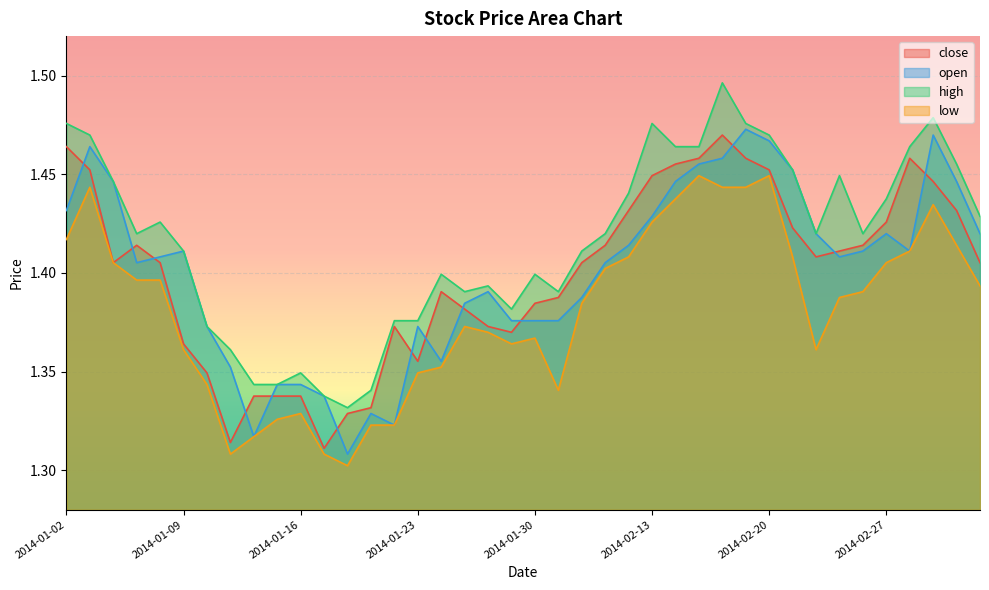

The value of open at 2014-01-21 is 2.2. True or false?

False